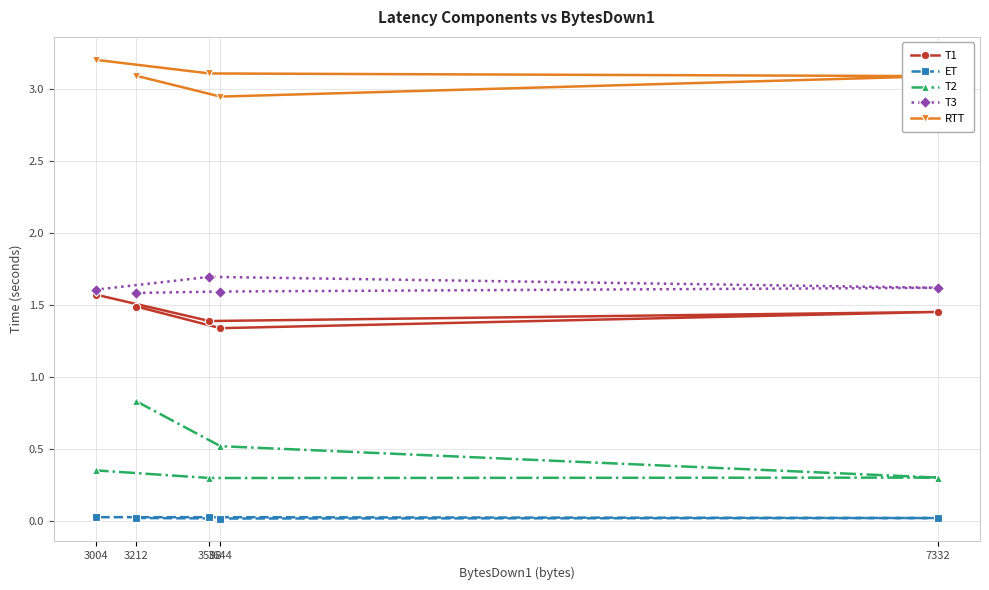

At how many categories does at least one series exceed 2?

5